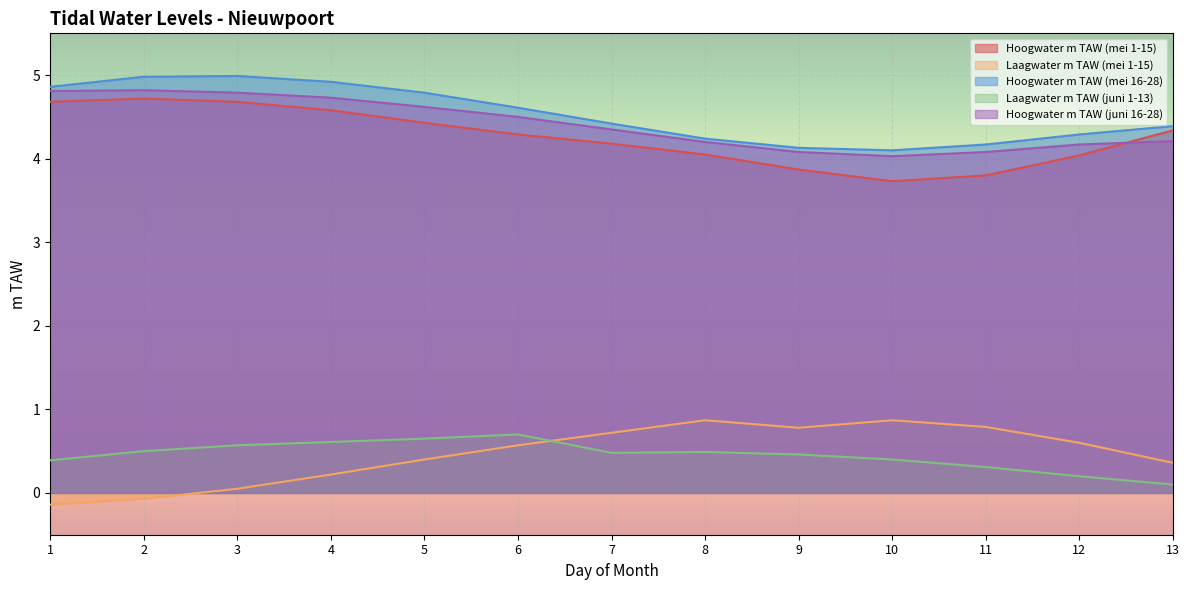

List the series in order of their peak value, highest first.

Hoogwater m TAW (mei 16-28), Hoogwater m TAW (juni 16-28), Hoogwater m TAW (mei 1-15), Laagwater m TAW (mei 1-15), Laagwater m TAW (juni 1-13)